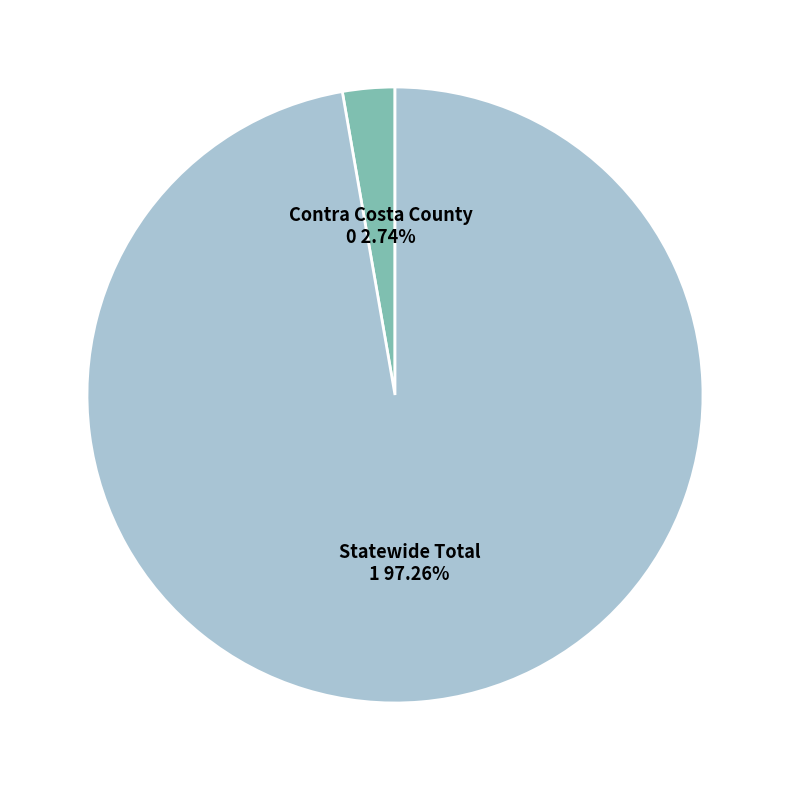

To the nearest percent, what percentage of the pie is Statewide Total?

97%